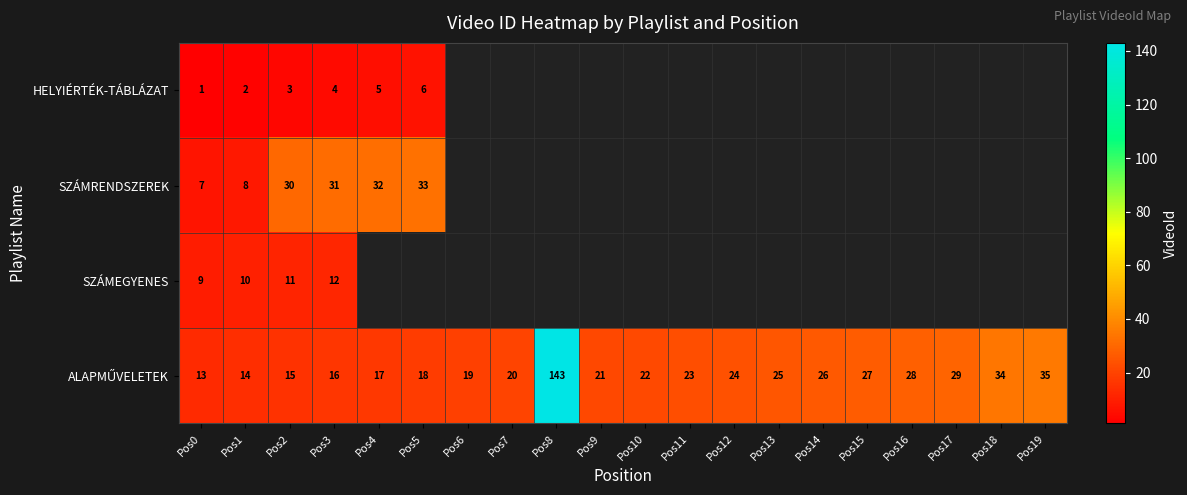

What is the total value across all series at Pos3?

63